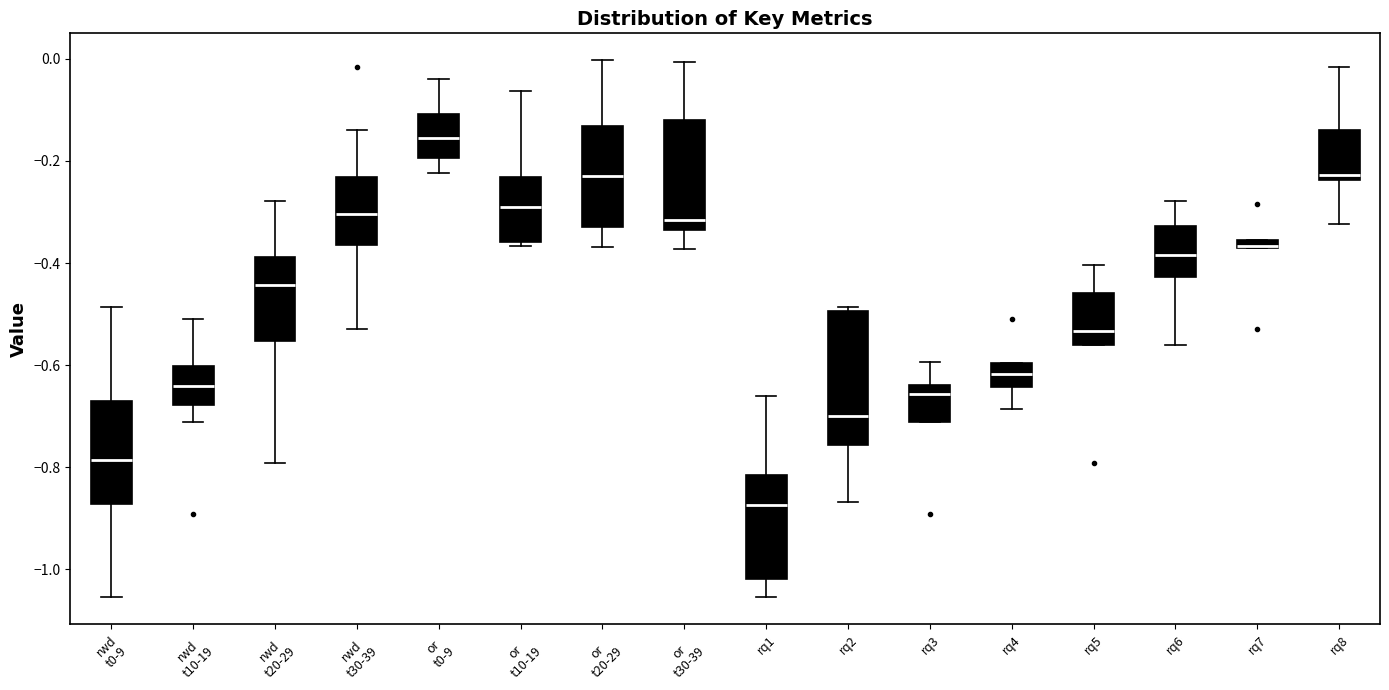

Comparing the boxes themselves (not the whiskers), which one is the tallest?

rq2